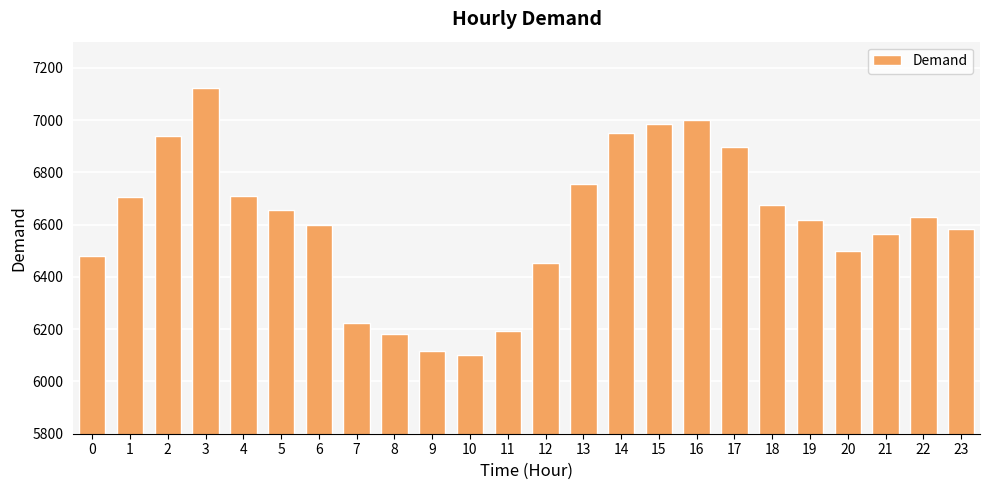

What is the ratio of the value at 9 to the value at 20?

0.9